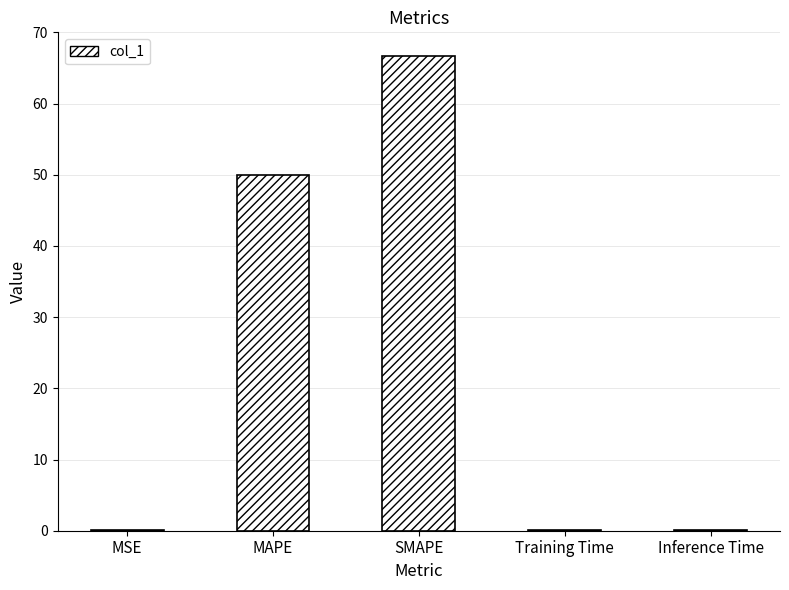

Is it true that the value at SMAPE is 66.7?

True